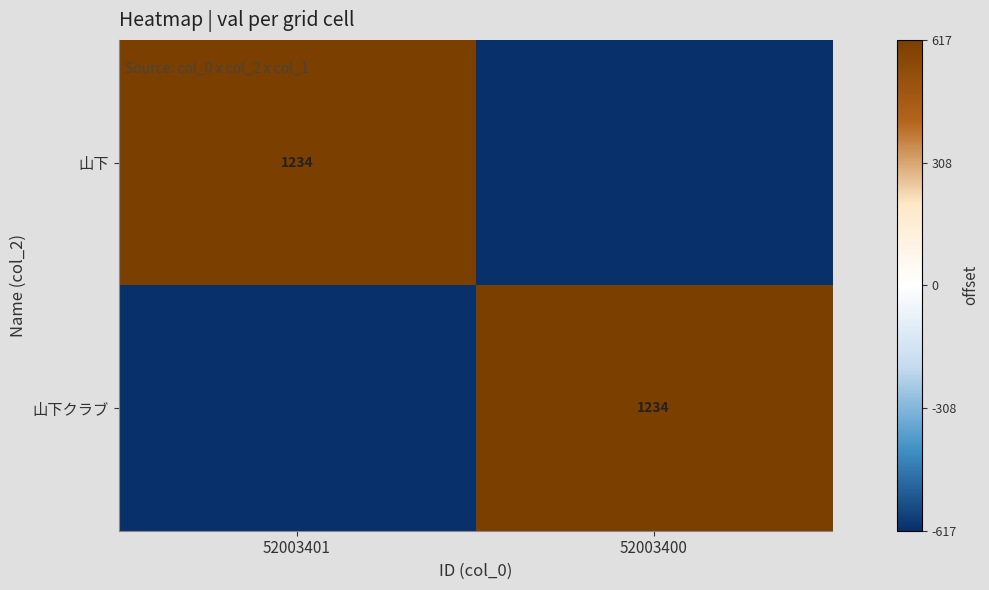

How many distinct data groups are displayed?

2